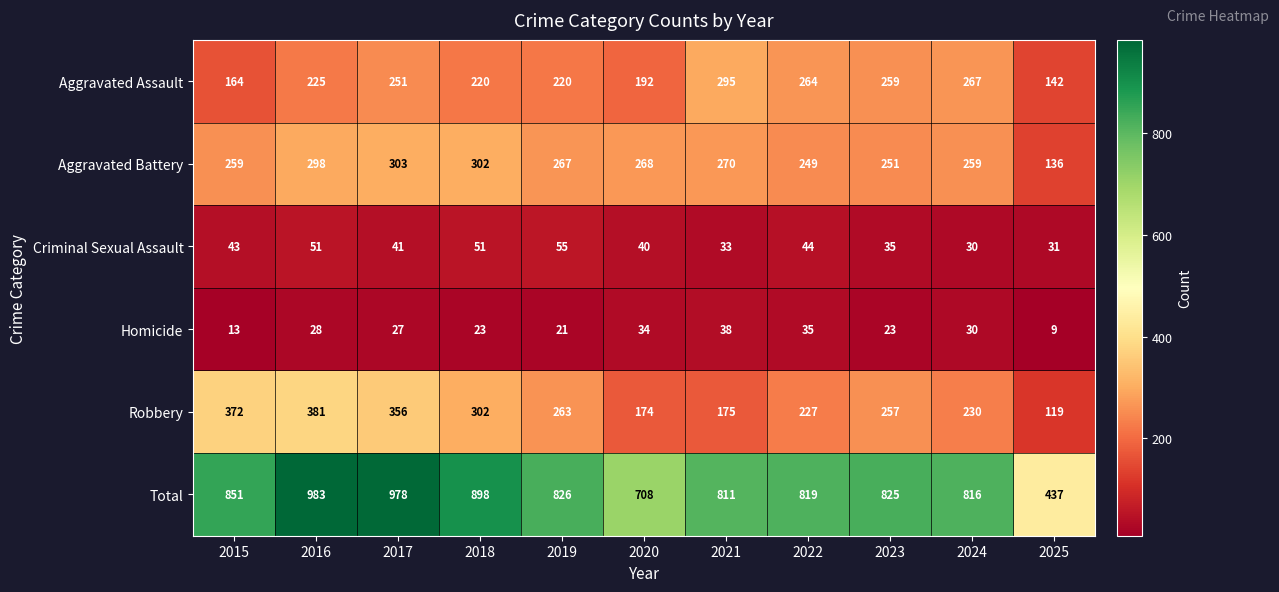

Which series has the widest spread of values?

Total